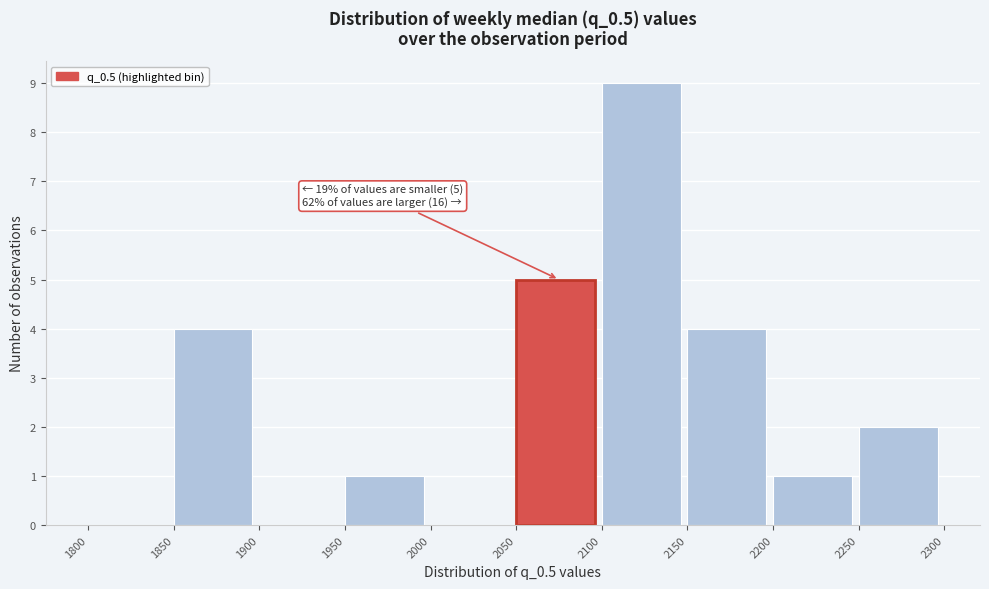

Which range on the x-axis has the tallest bar?

2100 to 2150